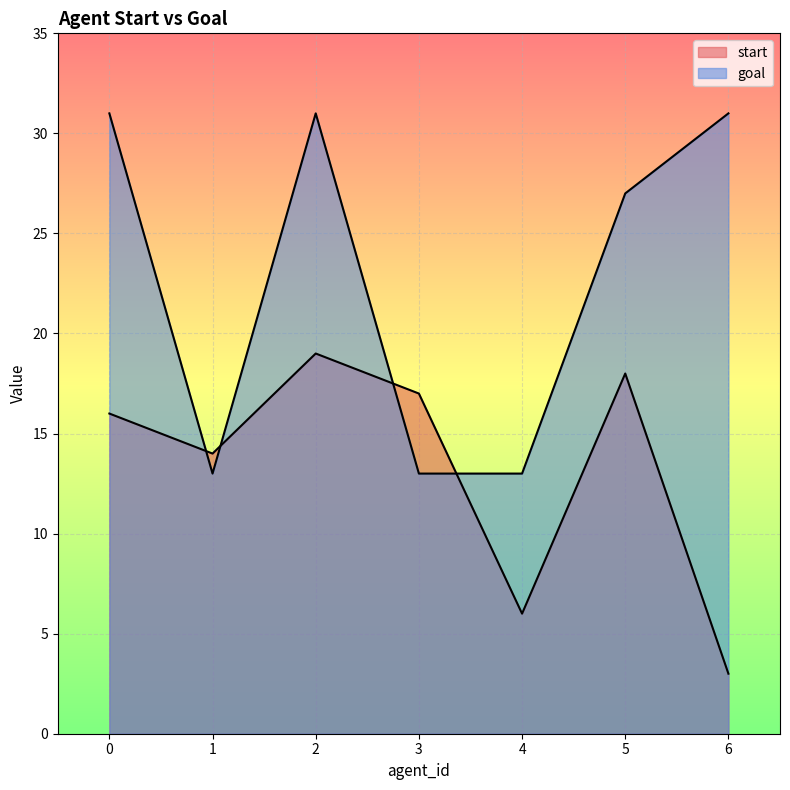

Reading left to right, extract all data points from this chart.

start: 16	14	19	17	6	18	3
goal: 31	13	31	13	13	27	31